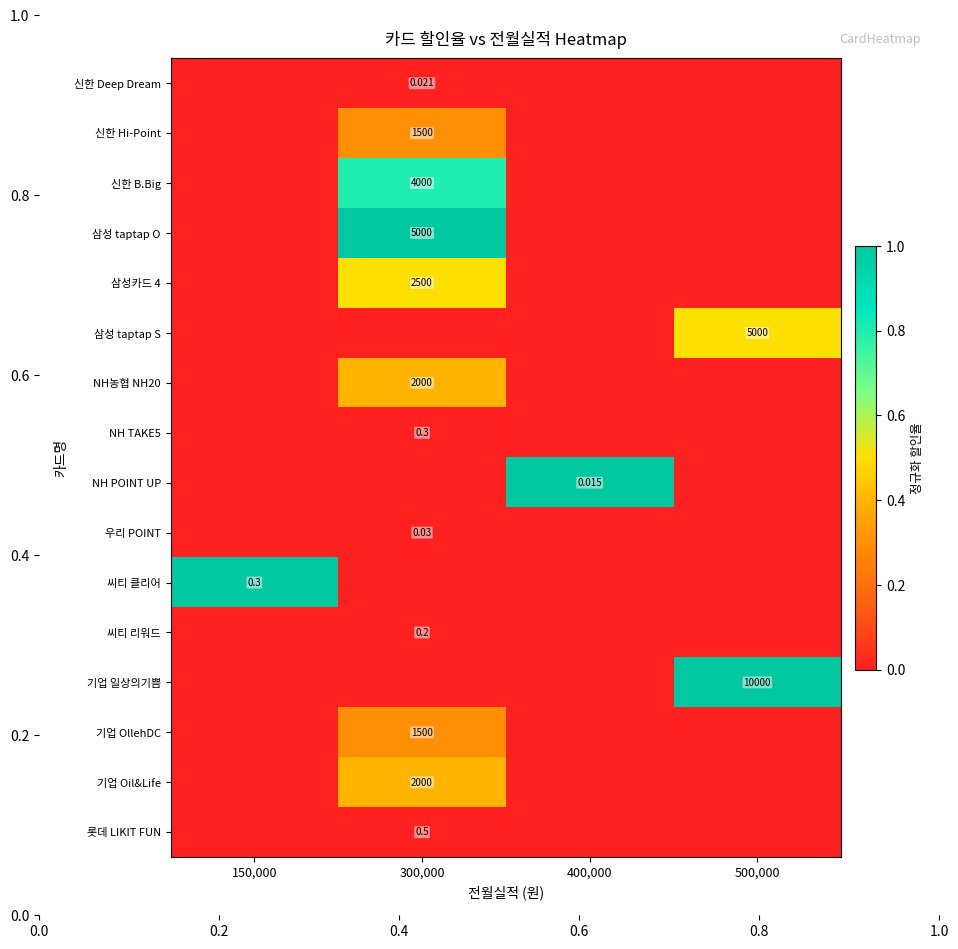

Which has a higher value, 300,000 or 150,000?

300,000